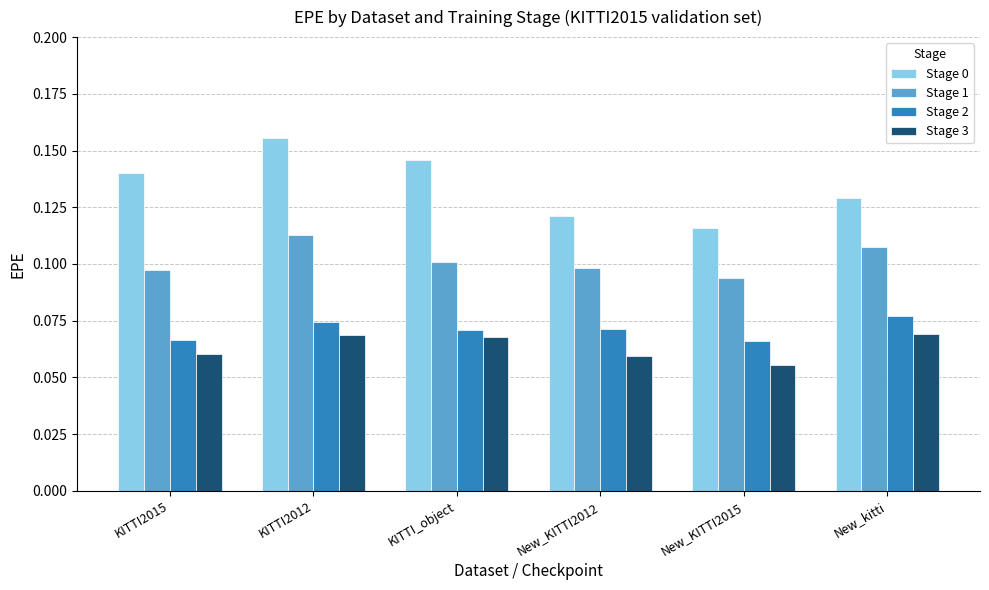

What is the label of the 2nd bar from the left?

KITTI2012